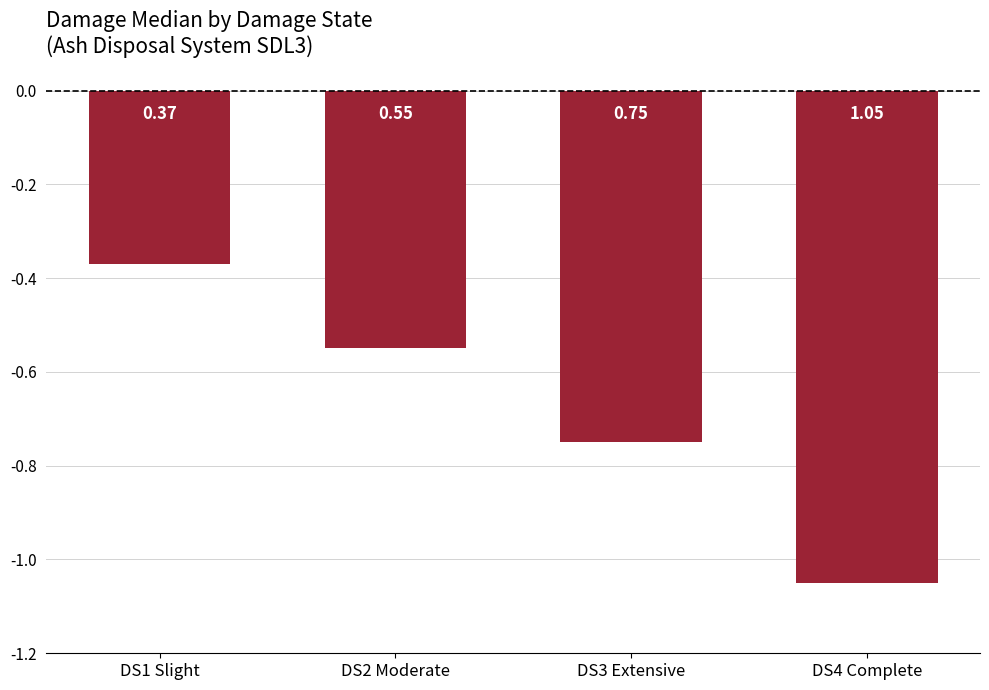

What is the label of the 4th bar from the left?

DS4 Complete